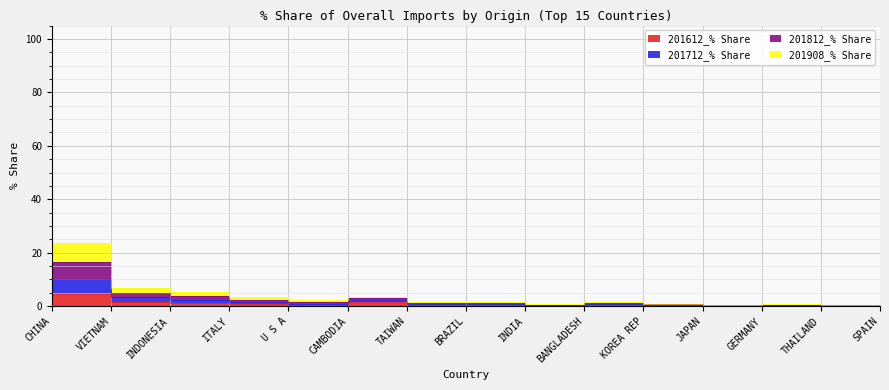

How many lines are shown in the chart?

4